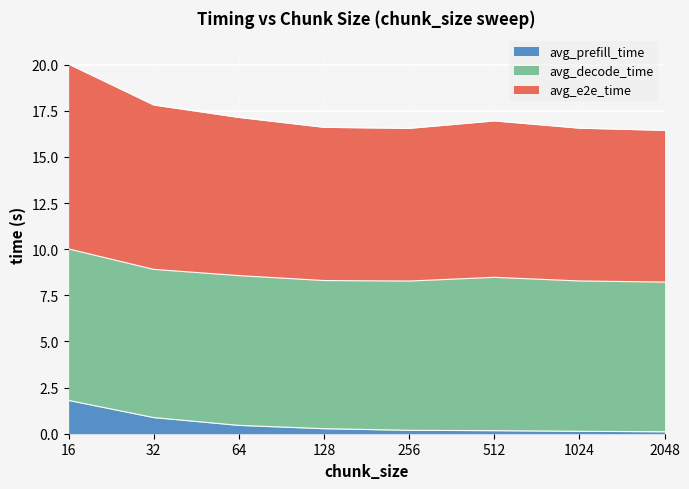

What is the highest value of the avg_prefill_time series?

1.8